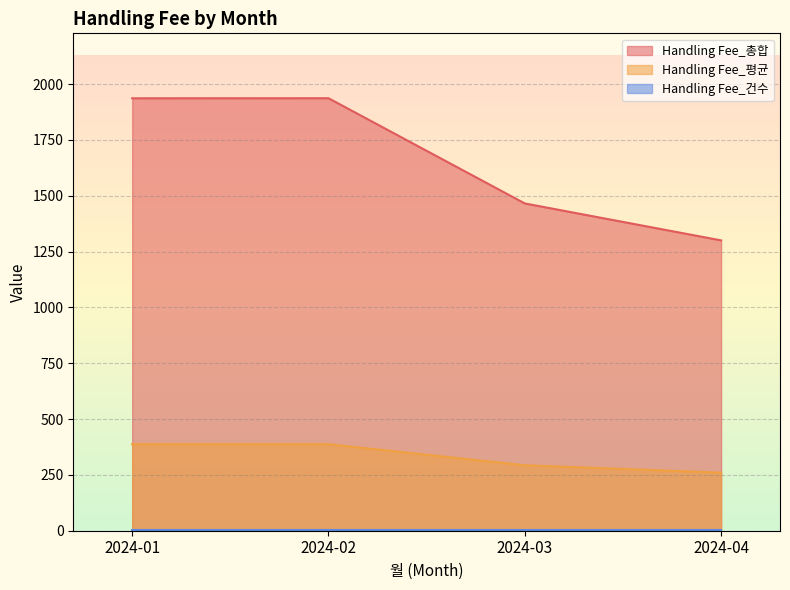

The value of Handling Fee_평균 at 2024-03 is 166.5. True or false?

False